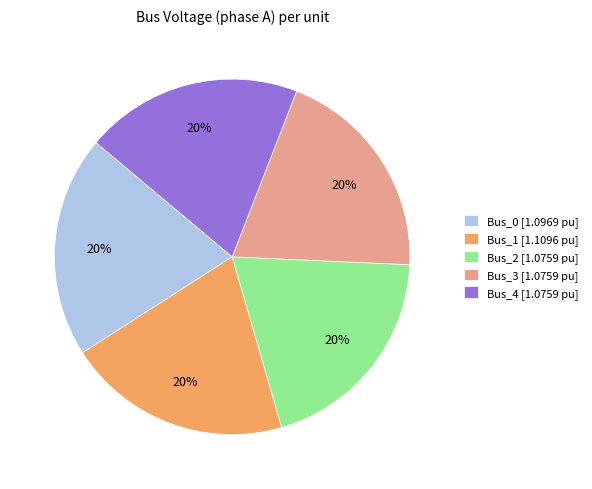

Approximately how many times larger is the value at Bus_1 [1.1096 pu] compared to Bus_4 [1.0759 pu]?

1.0